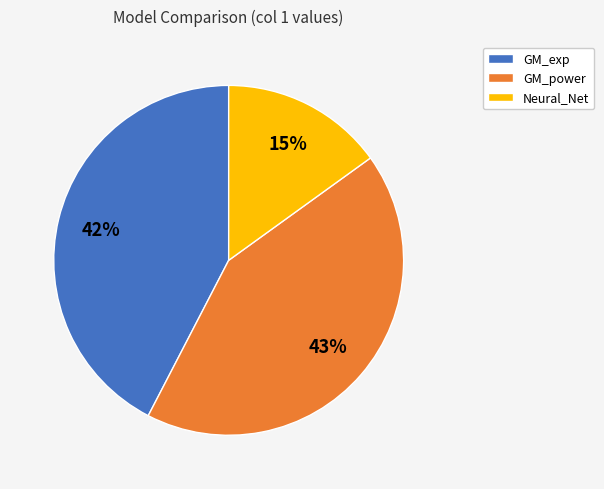

Between Neural_Net and GM_exp, which is larger?

GM_exp